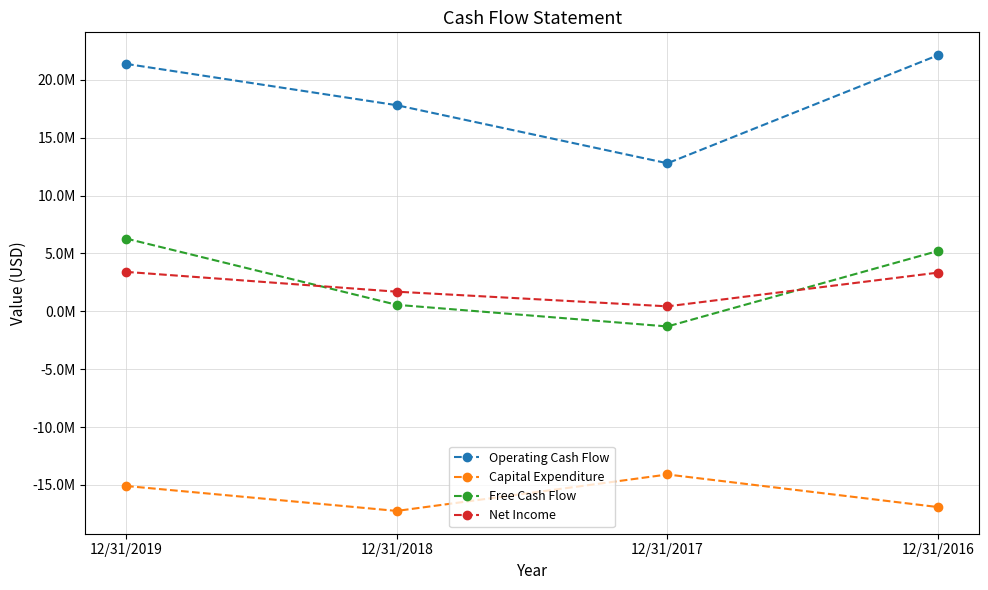

Reading left to right, what are all the values shown in this chart?

Operating Cash Flow: 21376881	17805981	12789154	22132247
Capital Expenditure: -15089119	-17244975	-14096658	-16913539
Free Cash Flow: 6287762	561006	-1307504	5218708
Net Income: 3406920	1695395	430127	3344443